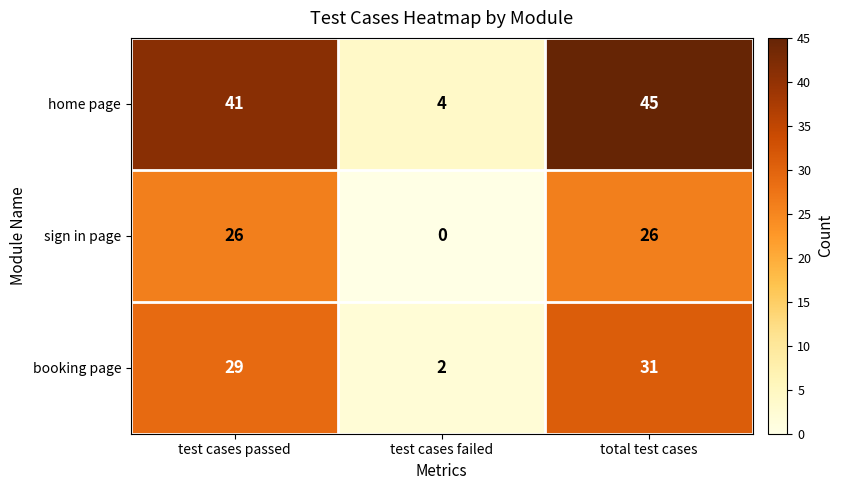

What is the total value across all series at total test cases?

102